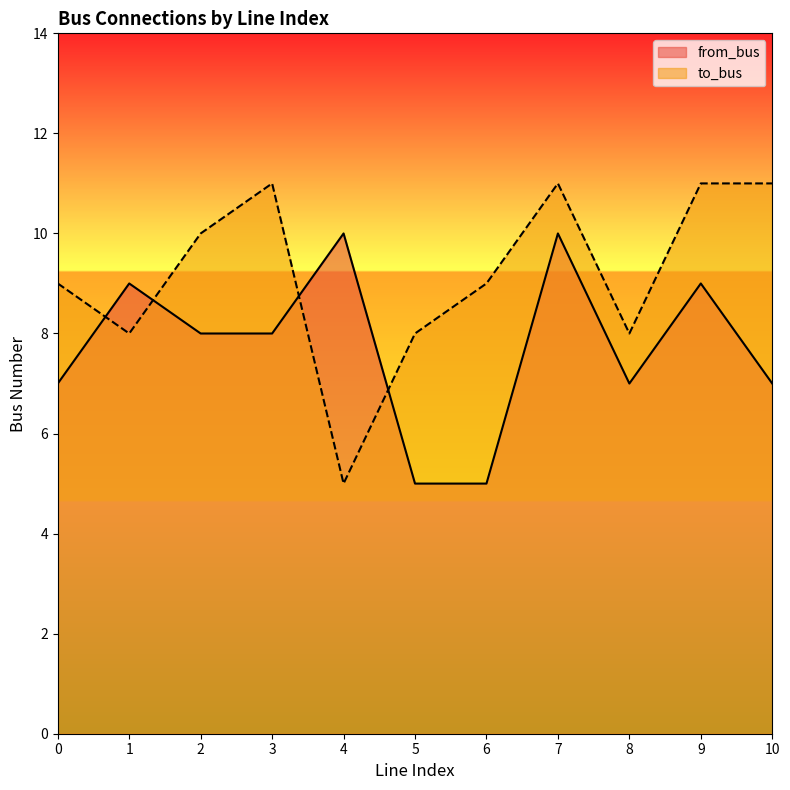

Does the chart display data point markers on the line(s)?

No